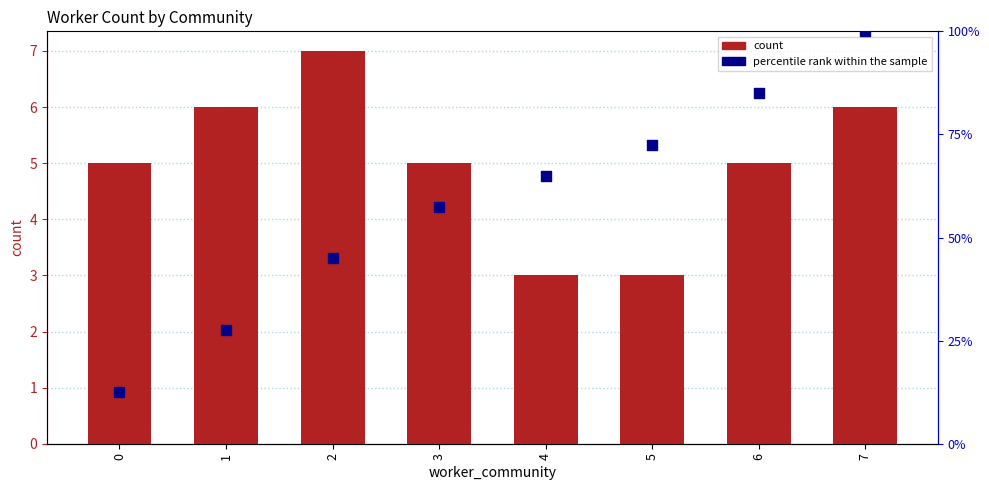

At how many categories does at least one series exceed 99?

1